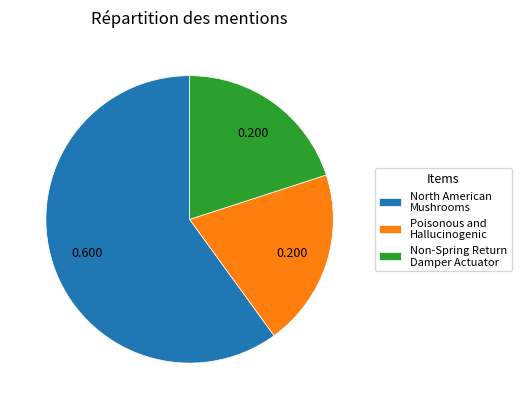

Which slice is the largest?

North American Mushrooms